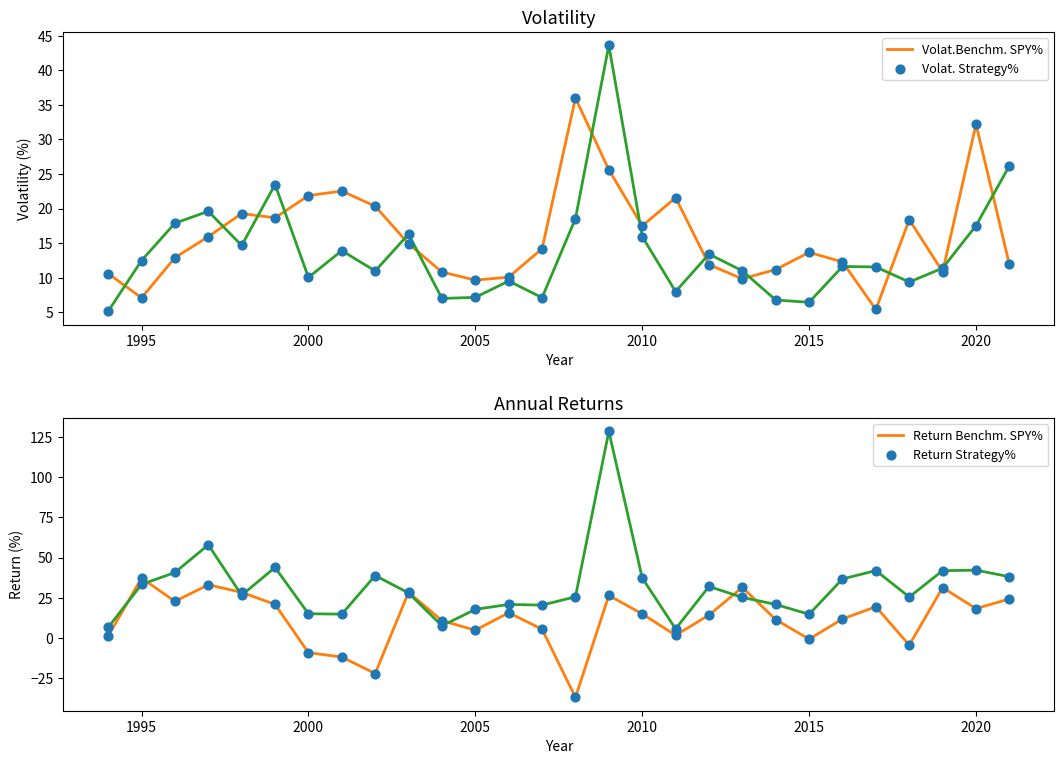

True or false: Volat. Strategy% and Volat.Benchm. SPY% cross at least once.

True